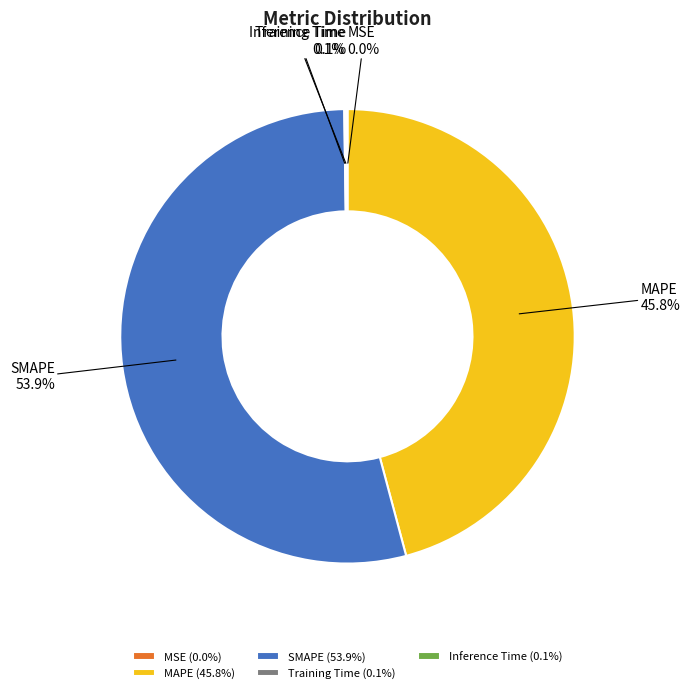

Does any single category account for the majority?

Yes